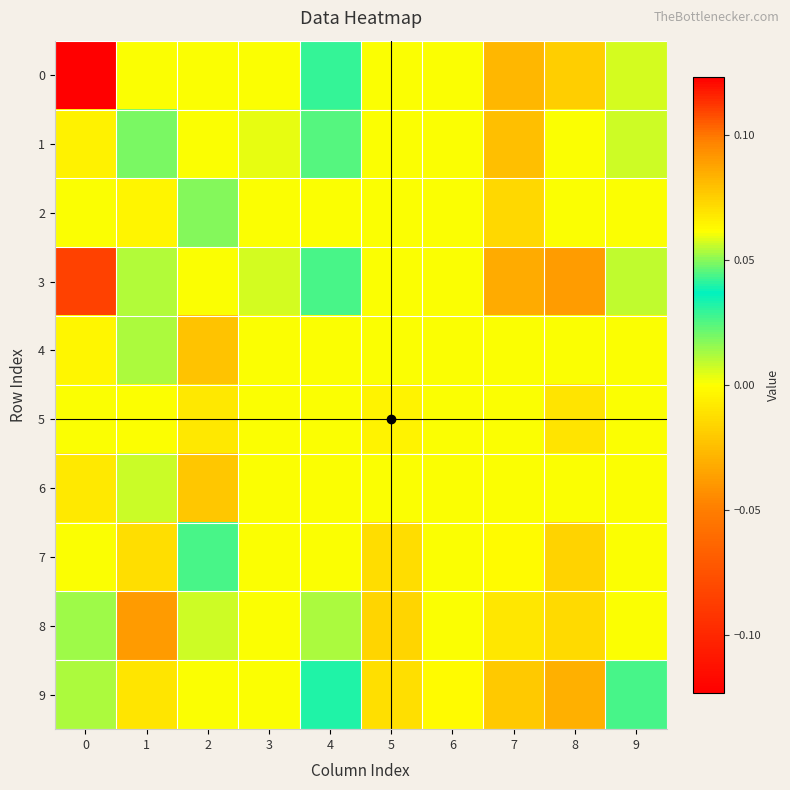

How many data points does each series have?

10